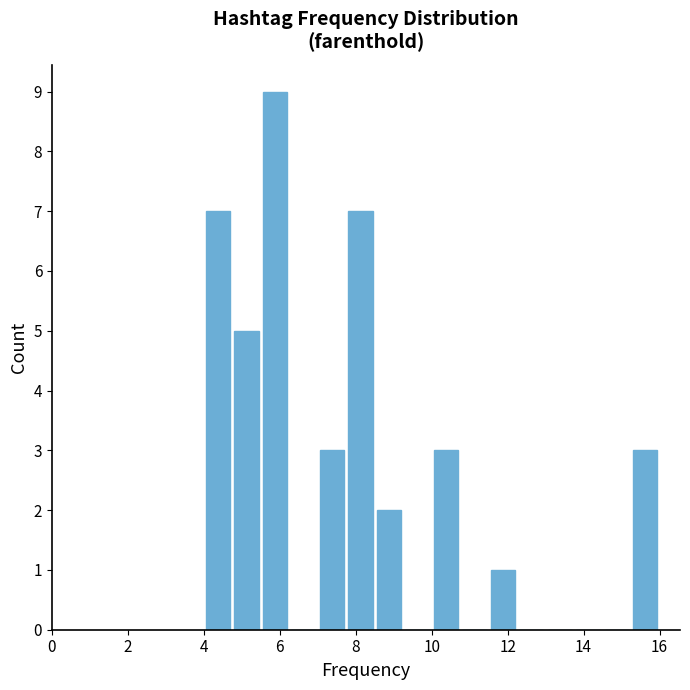

Read against the x-axis, roughly where is the centre of the tallest bar?

5.8